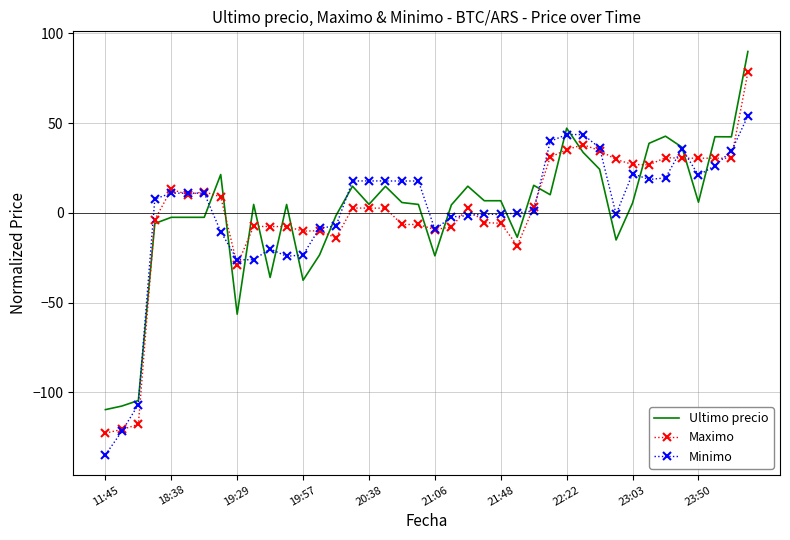

What is the minimum value for Minimo?

-134.8